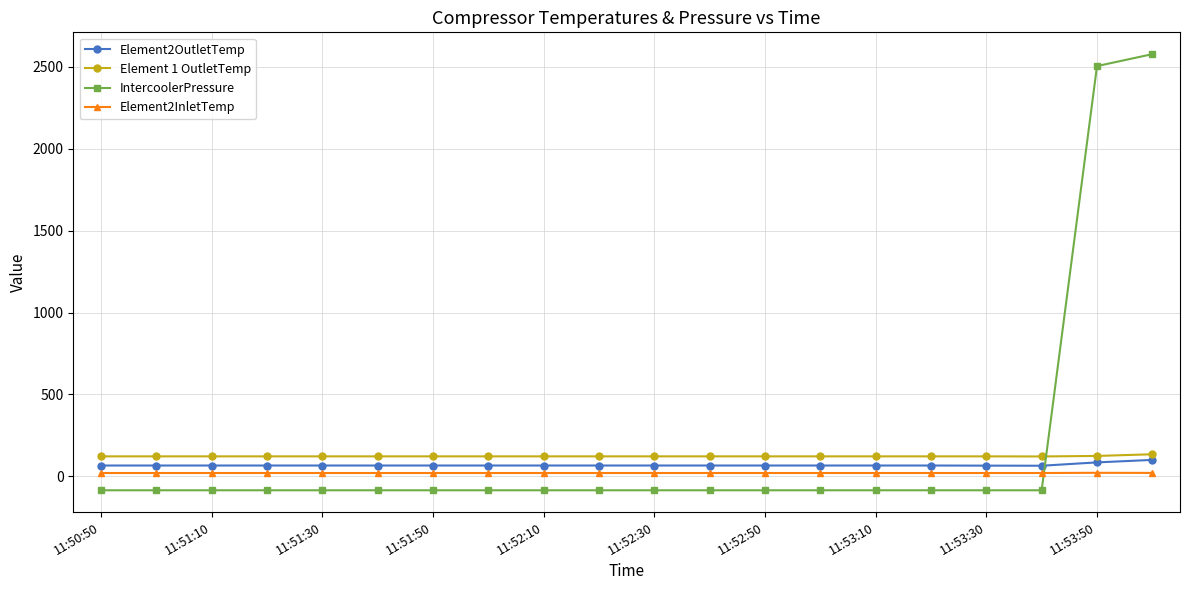

What is the maximum value for Element2InletTemp?

21.7